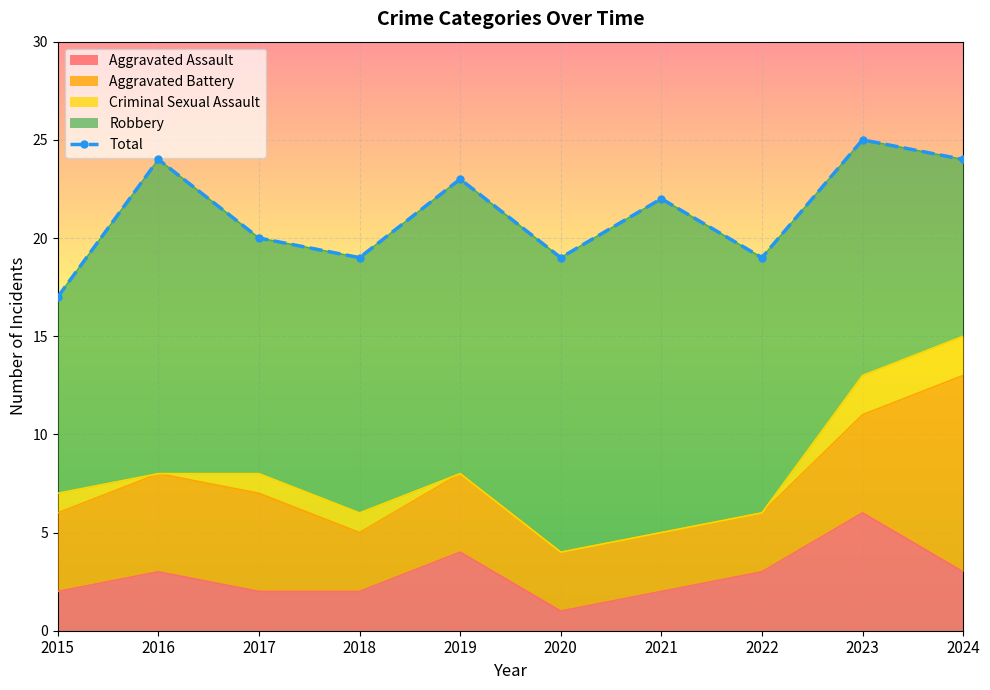

The chart shows a value of 24 at 2016. True or false?

True